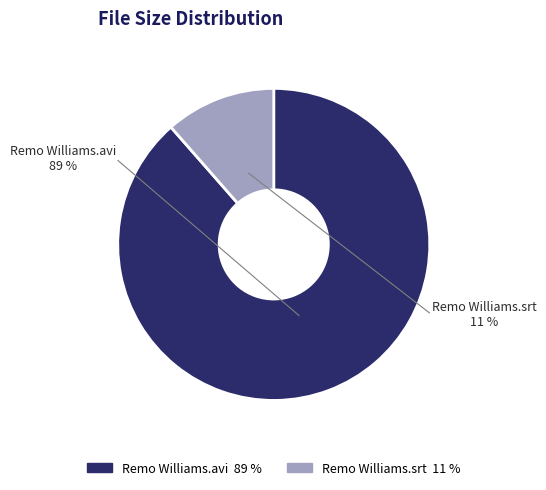

How much of the chart is everything except Remo Williams.avi?

11.5%